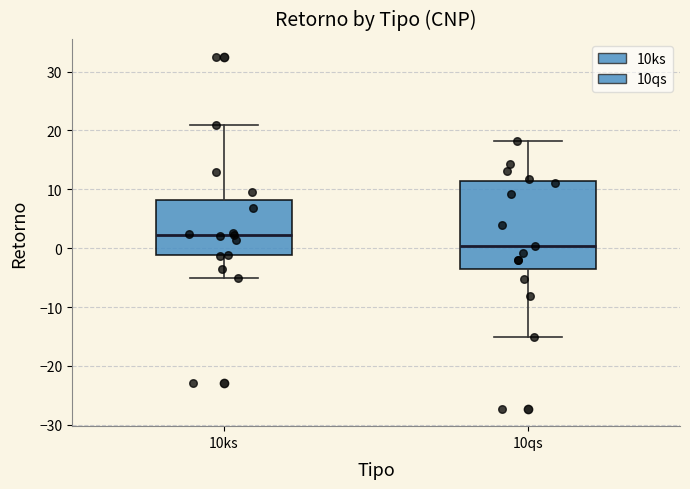

Comparing the boxes themselves (not the whiskers), which one is the tallest?

10qs